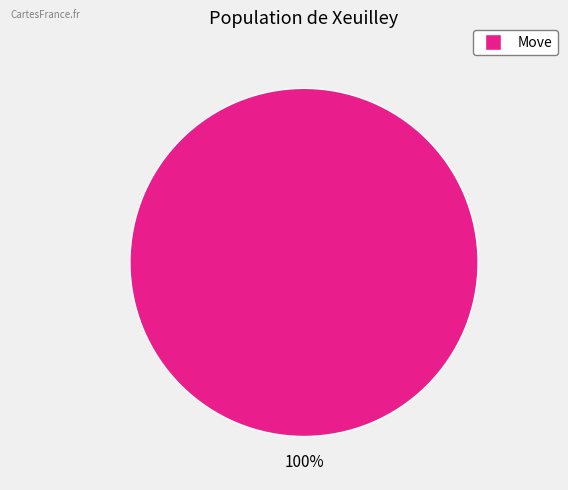

Does any single category account for the majority?

Yes